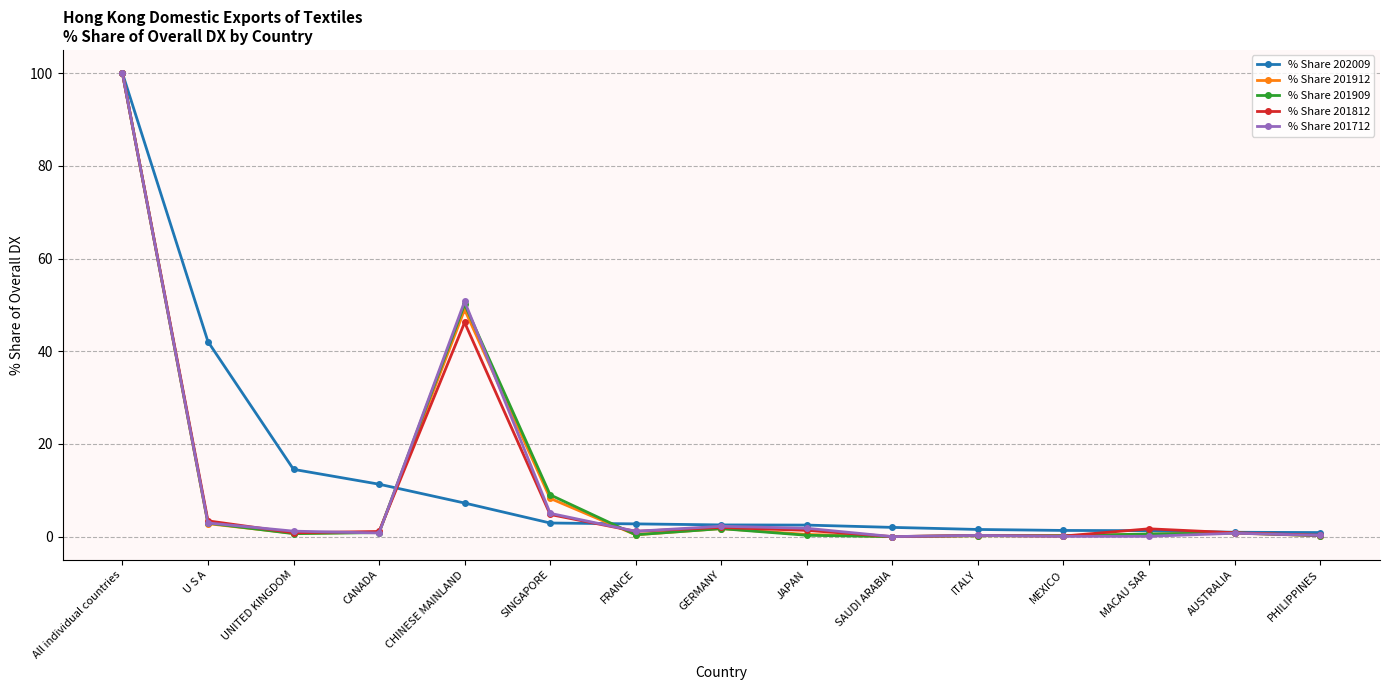

What is the value of the % Share 201912 point at the 15th from the left?

0.2